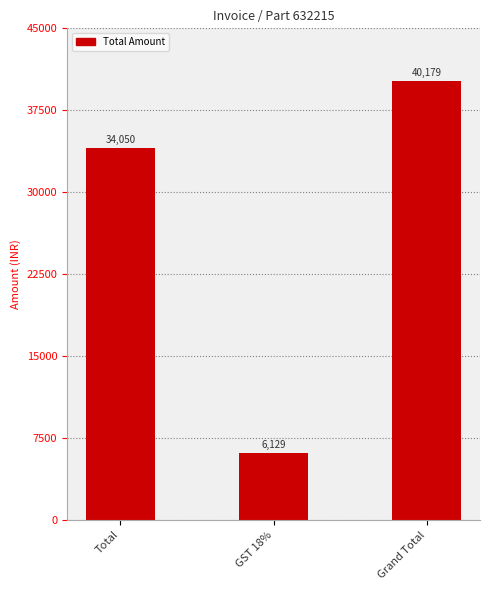

What value does the data have at Total, to the nearest 50?

34050